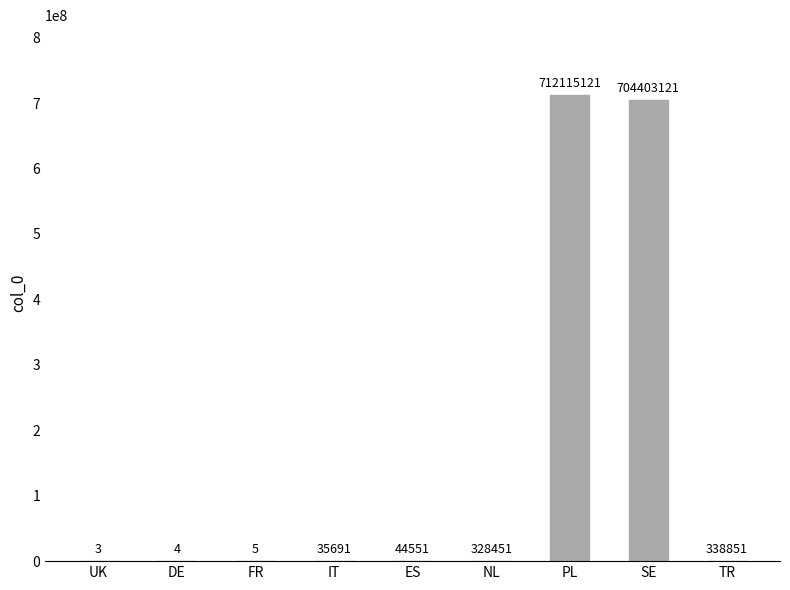

The chart shows a value of 3 at UK. True or false?

True